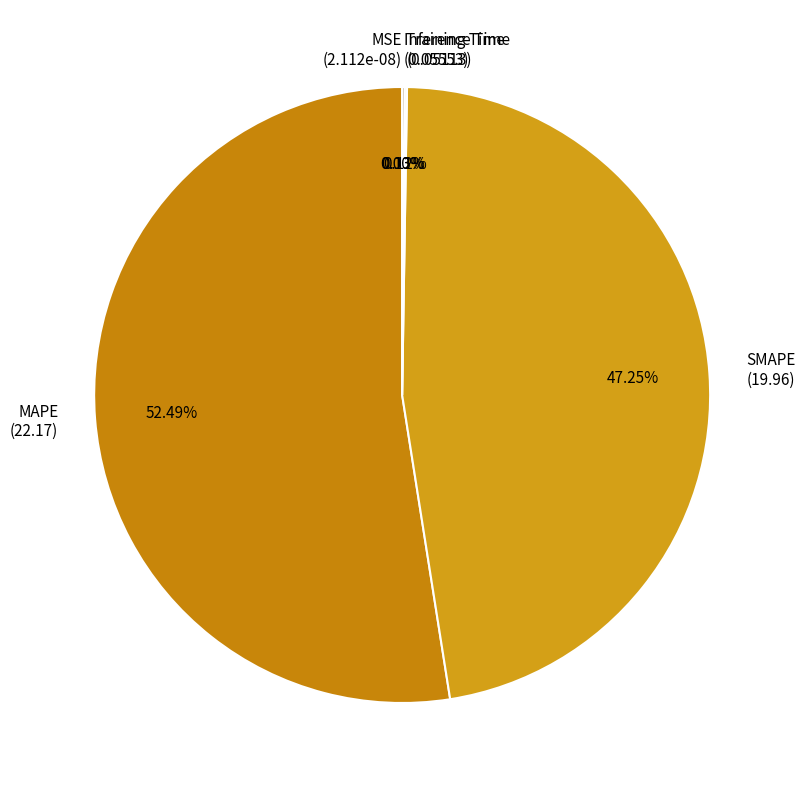

How many slices are in this pie chart?

5